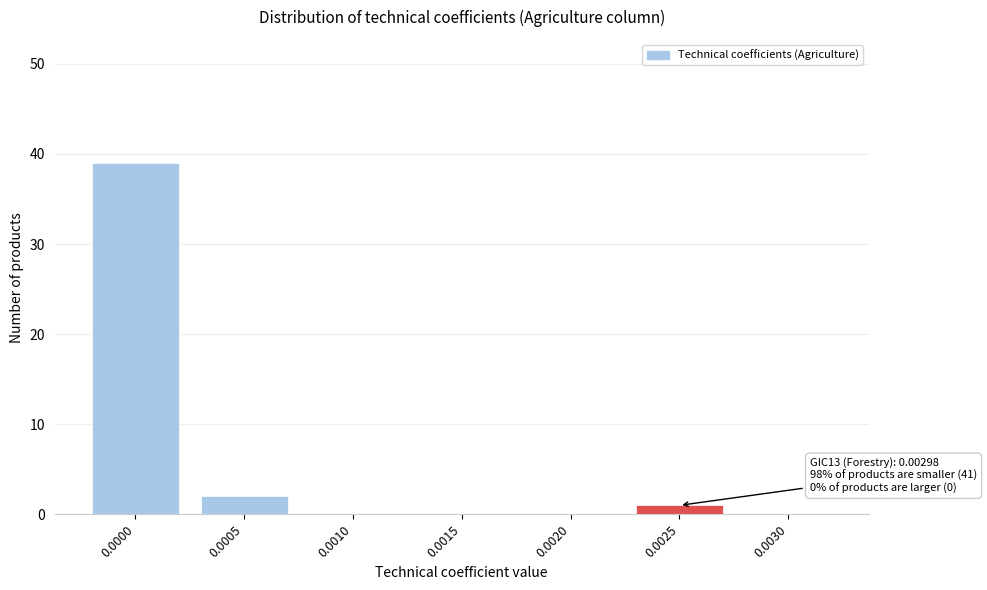

Reading left to right, transcribe all the data shown in this chart.

0.0000=39	0.0005=2	0.0010=0	0.0015=0	0.0020=0	0.0025=1	0.0030=0